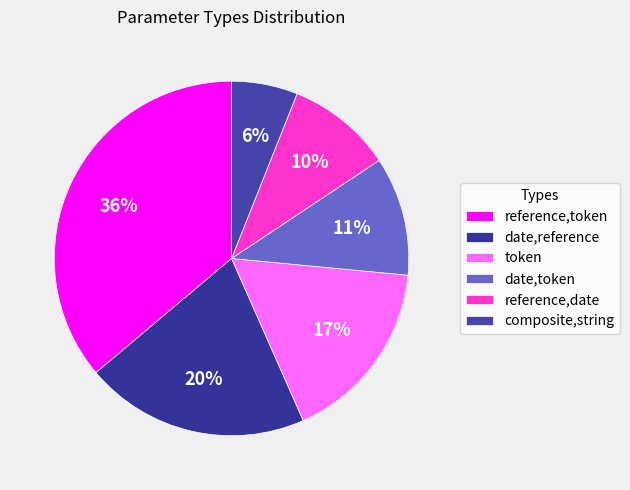

To the nearest percent, what is the difference between the largest and smallest slice percentages?

30%